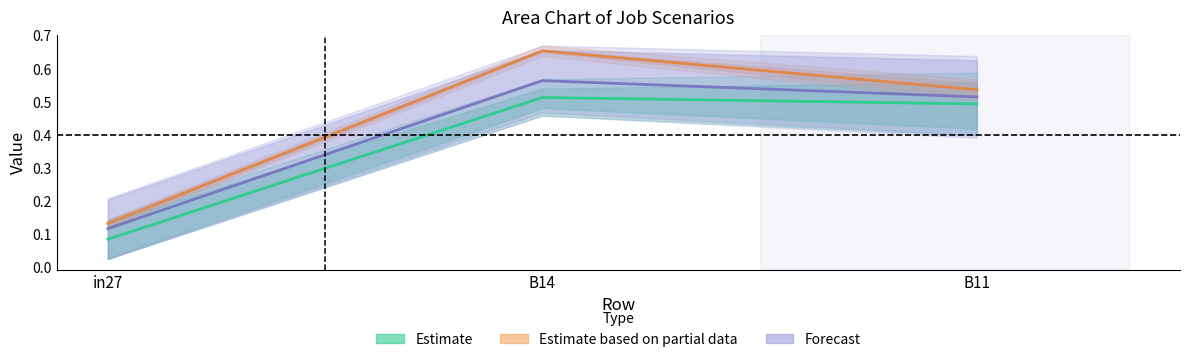

Rank the series by their average value, from lowest to highest.

Estimate, Forecast, Estimate based on partial data